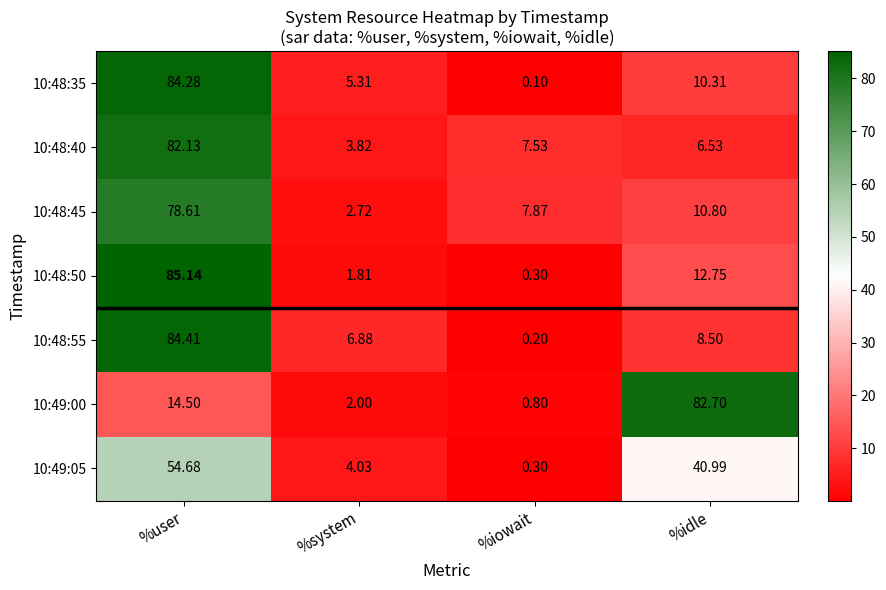

List the series in order of their peak value, highest first.

10:48:50, 10:48:55, 10:48:35, 10:49:00, 10:48:40, 10:48:45, 10:49:05